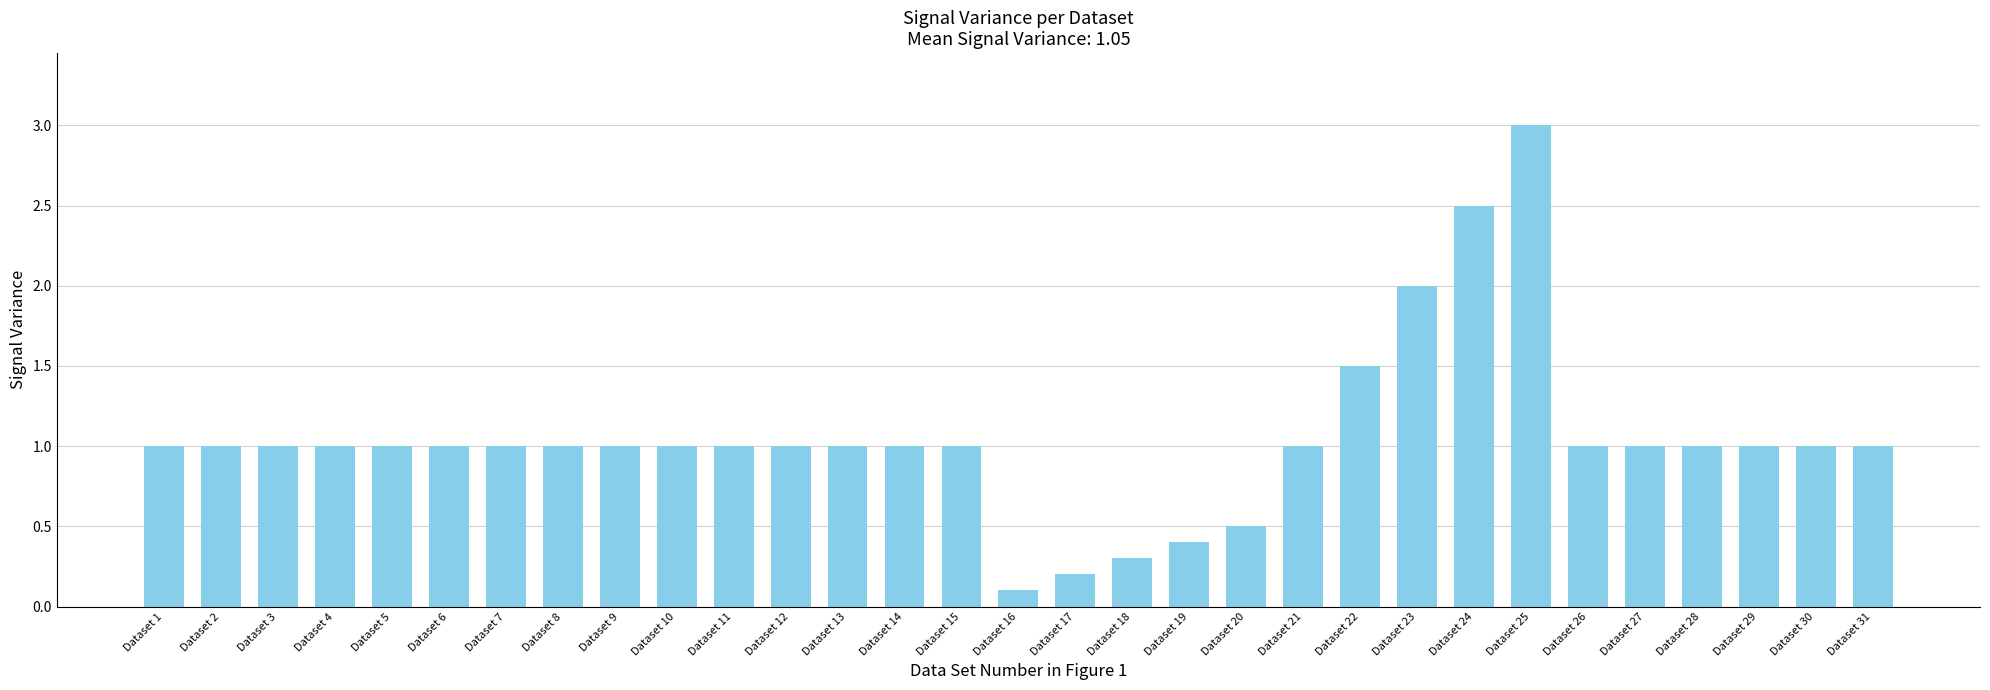

What is the maximum value shown in the chart?

3.0